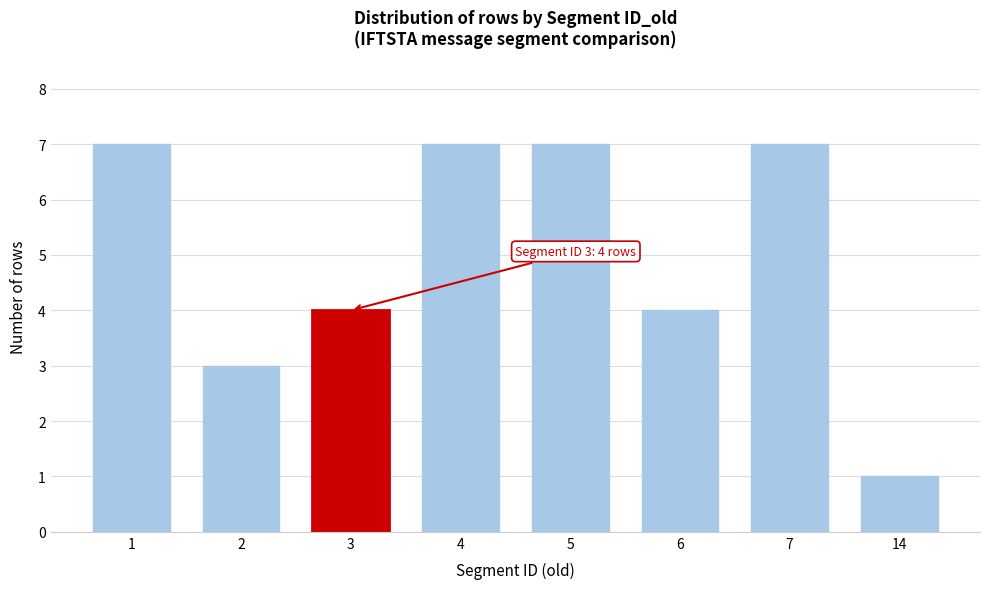

Reading left to right, list all the values displayed in this chart.

1=7	2=3	3=4	4=7	5=7	6=4	7=7	14=1